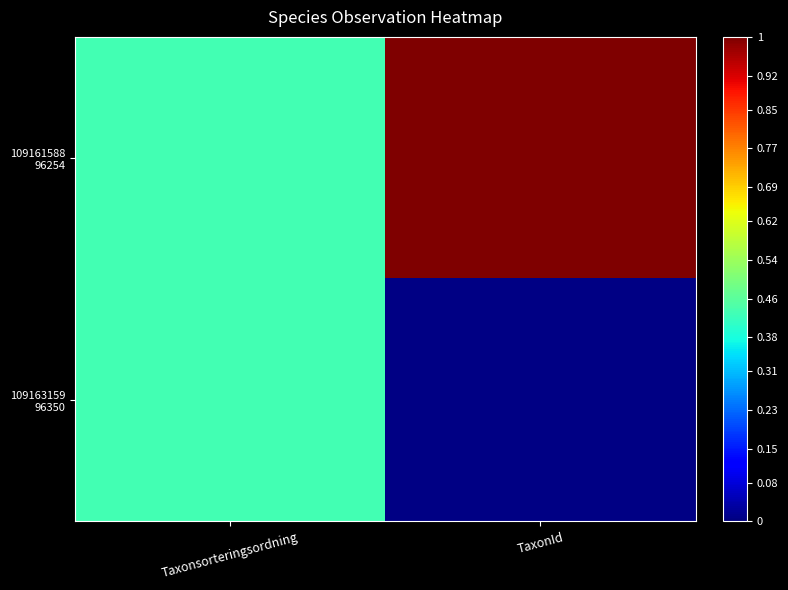

Which label corresponds to the largest value in the chart?

TaxonId